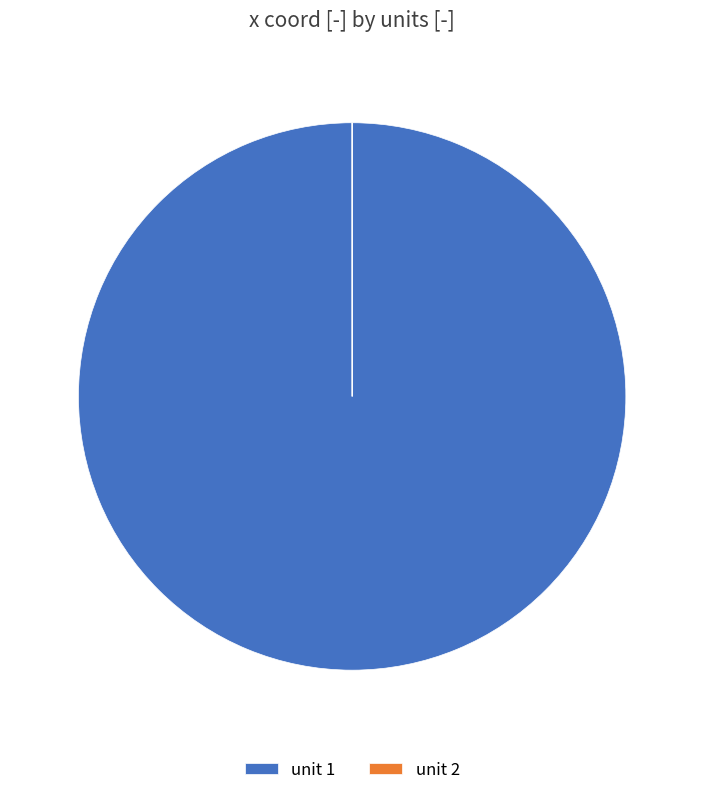

Which category has the biggest portion of the pie?

unit 1